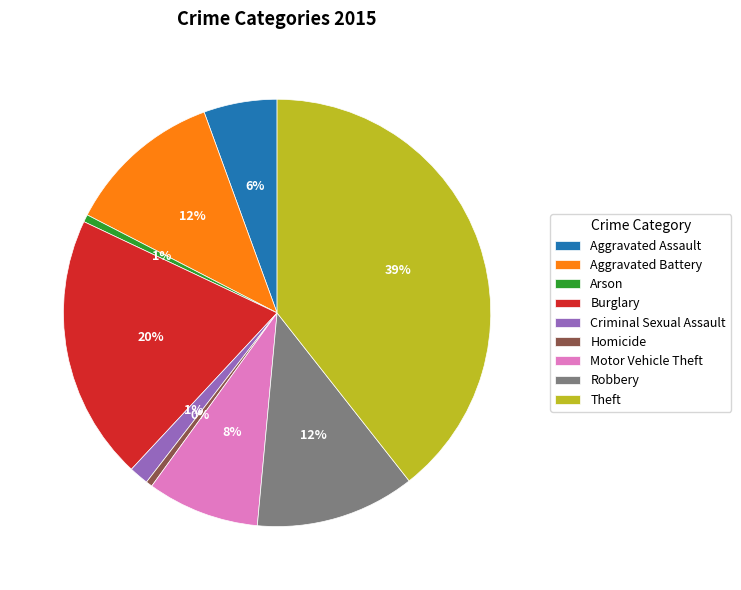

Is the sum of Aggravated Battery and Criminal Sexual Assault greater than half?

No